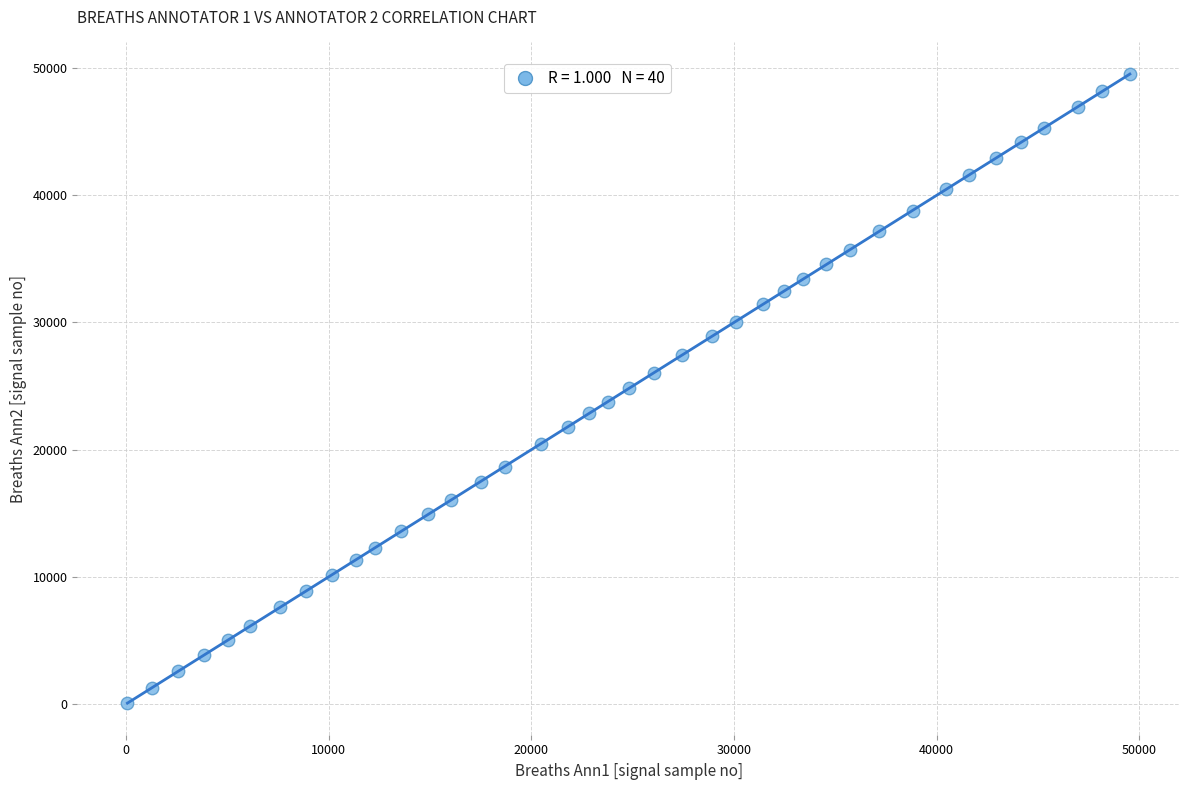

What is the range of Y values (max minus min)?

49484